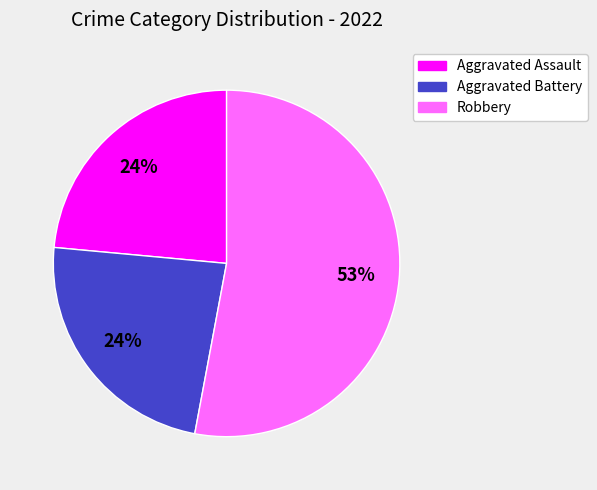

To the nearest percent, what is the average slice percentage?

33%